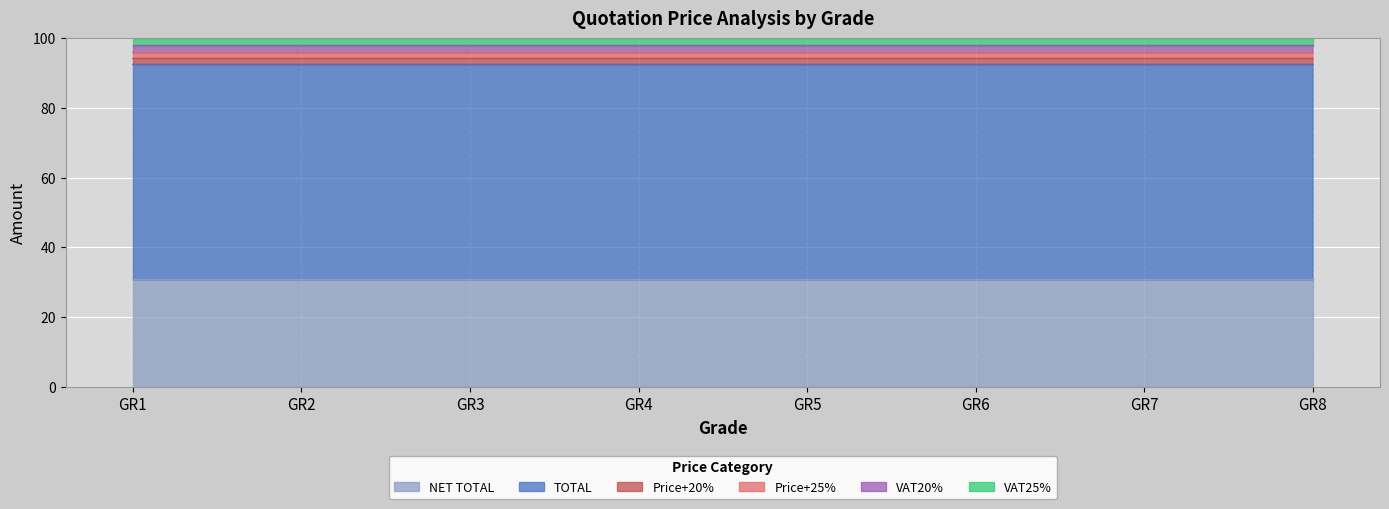

How many lines are shown in the chart?

6